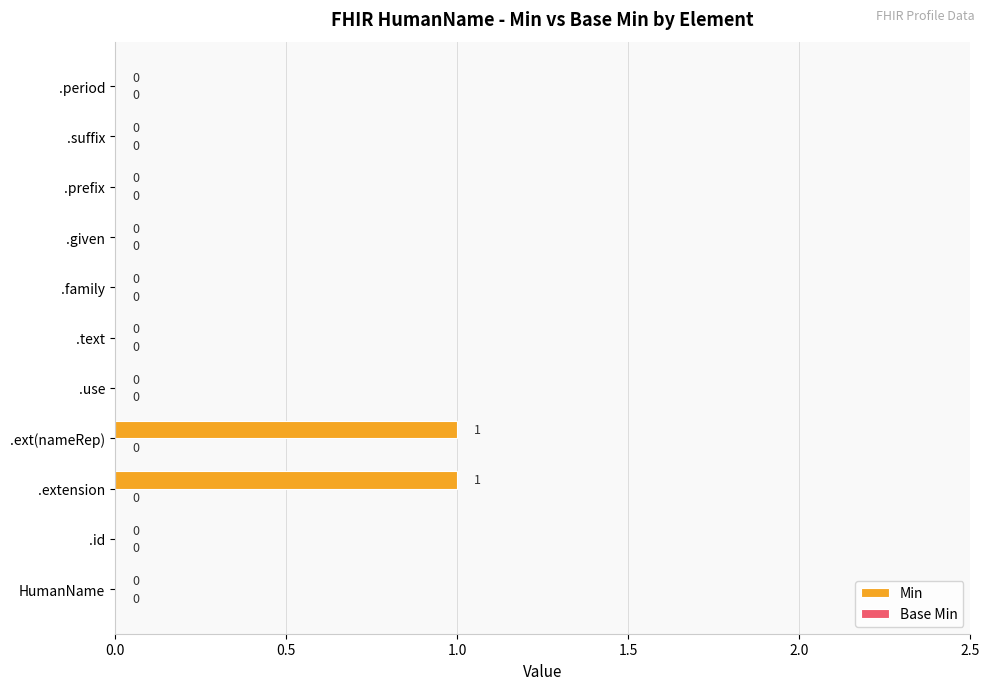

Are the bars horizontal?

Yes